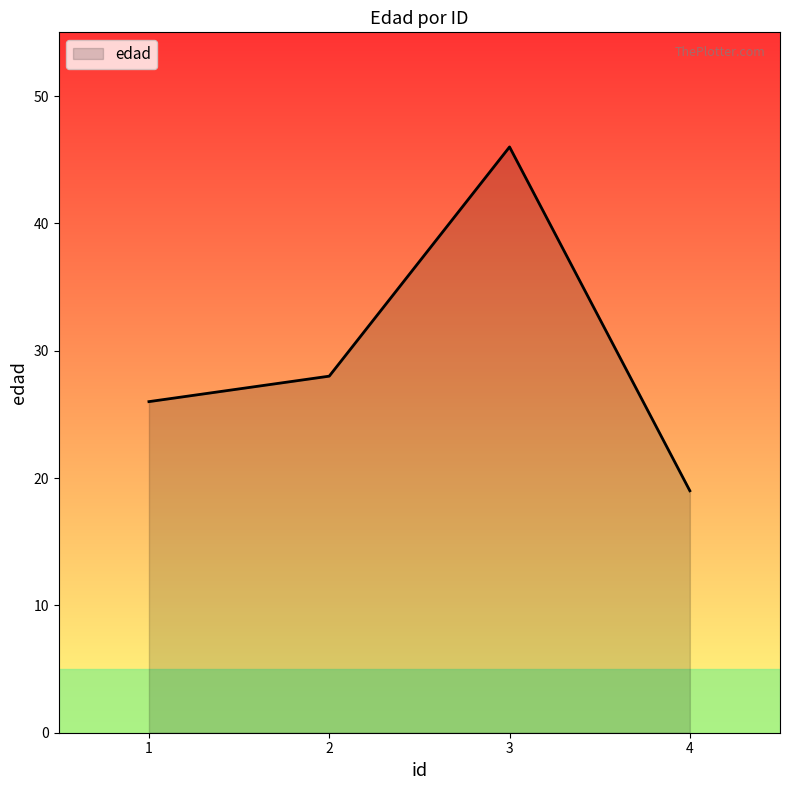

How many lines are shown in the chart?

1